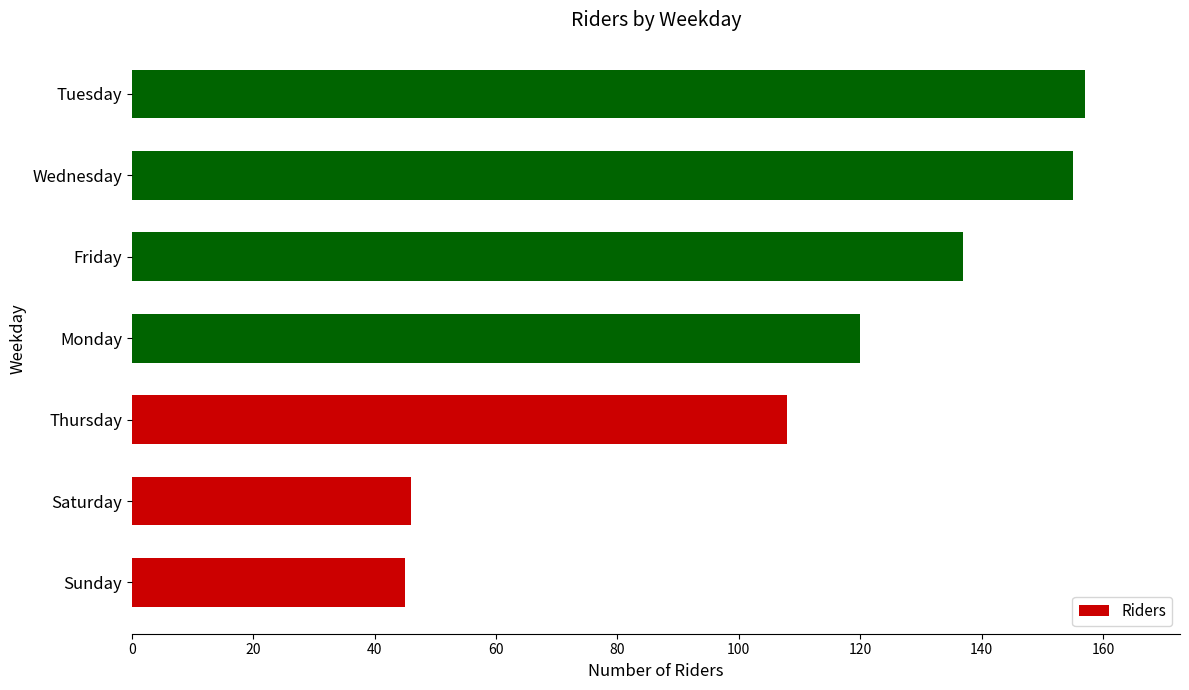

What is the greatest value displayed?

157